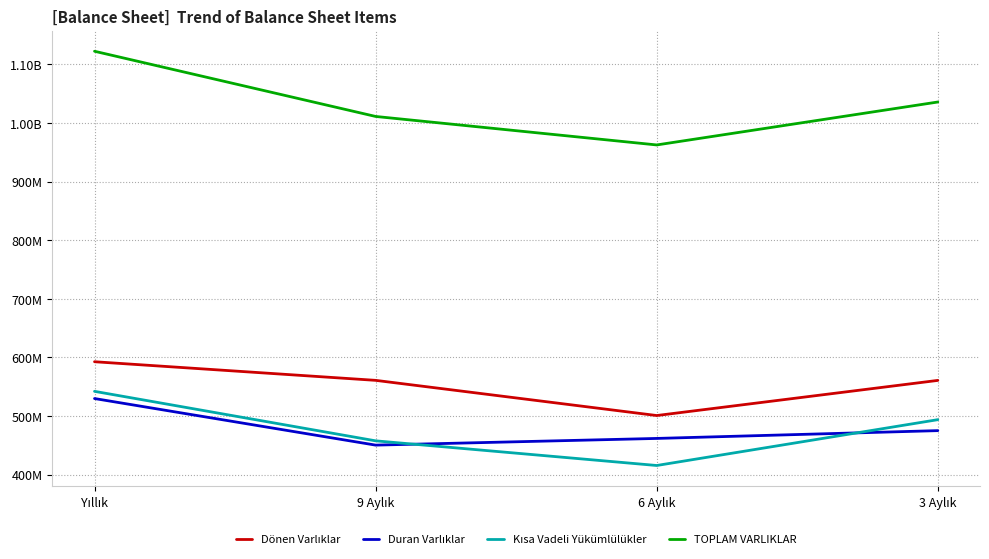

What is the average value of the Duran Varlıklar series?

479298380